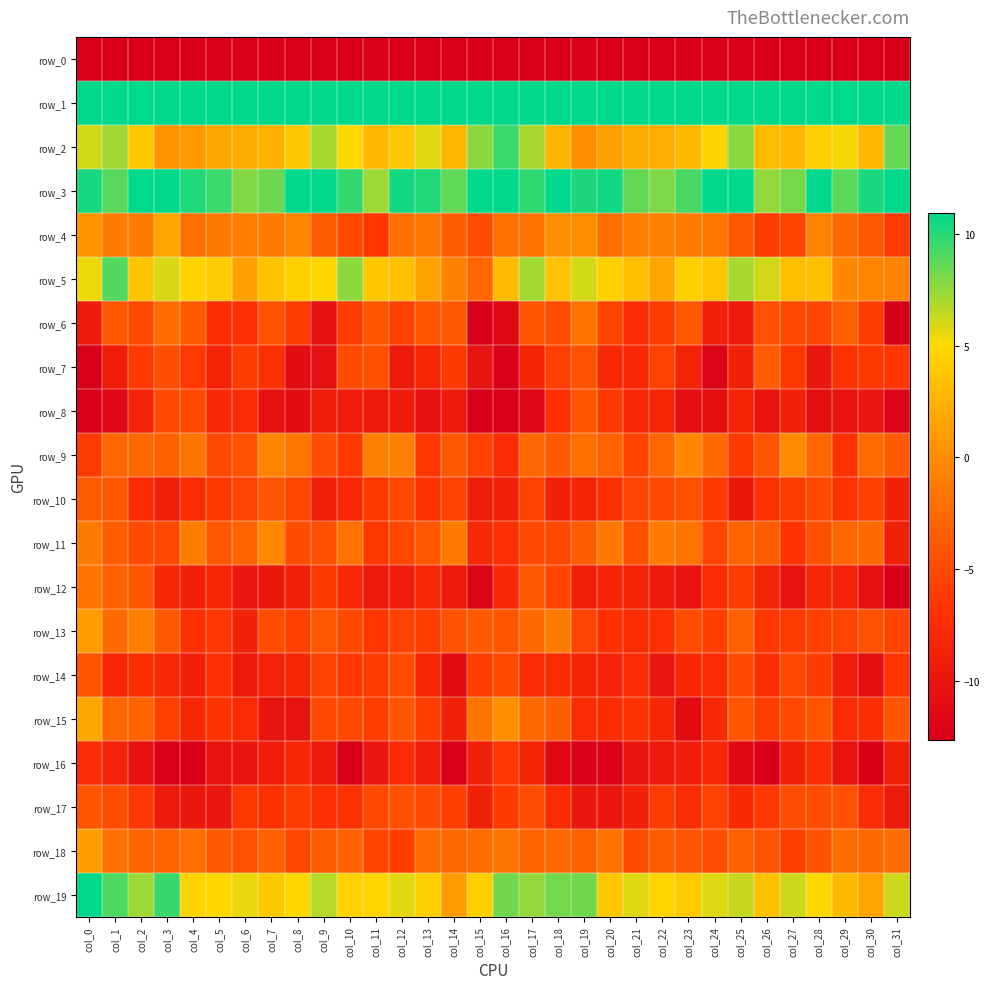

At how many categories does at least one series exceed 35?

32